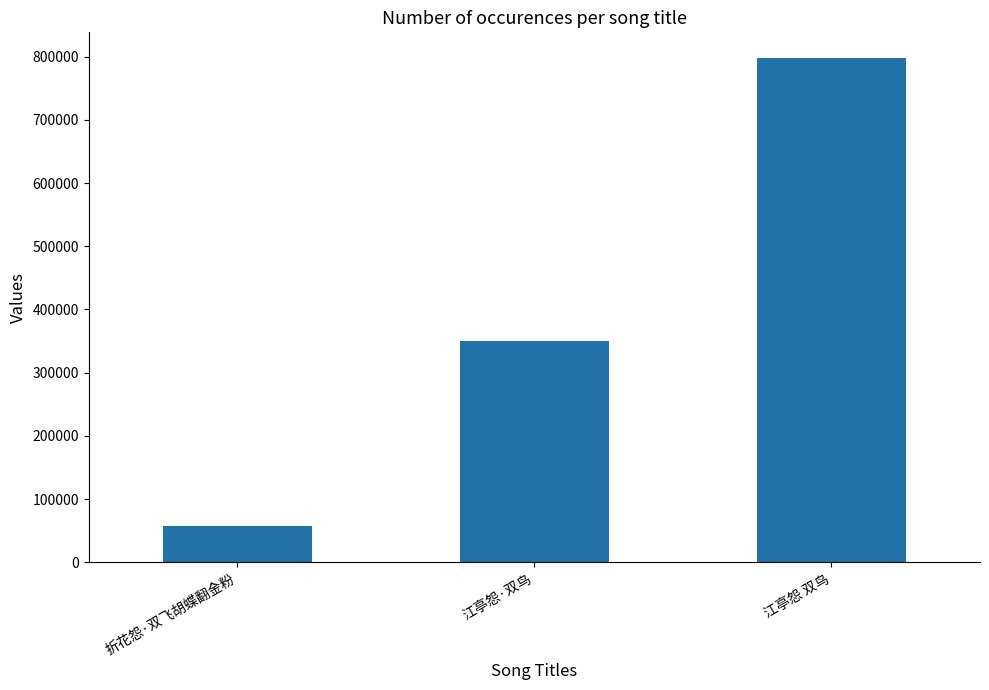

Reading right to left, transcribe all the data shown in this chart.

798410	349912	58180